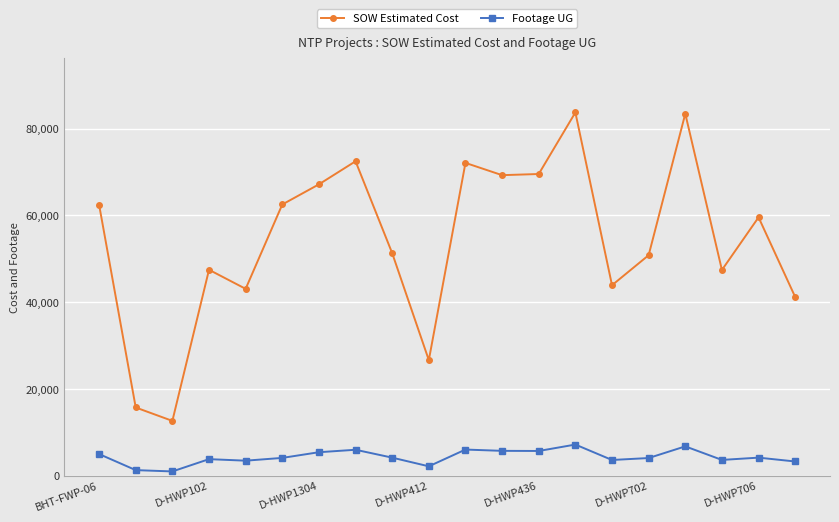

What is the difference between the maximum and second lowest values in the SOW Estimated Cost series?

68063.9